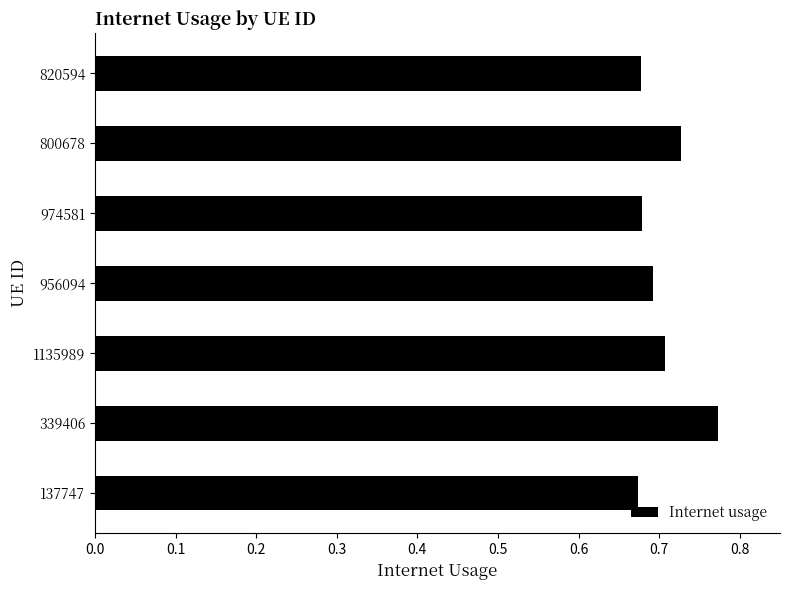

The value at 800678 is 0.2. True or false?

False